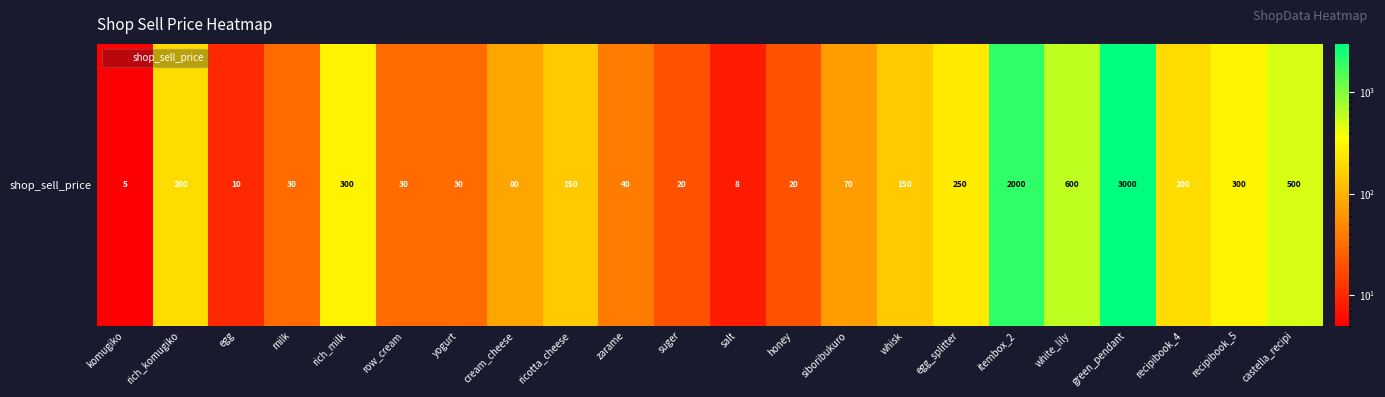

Reading left to right, list all the values displayed in this chart.

komugiko=5	rich_komugiko=200	egg=10	milk=30	rich_milk=300	row_cream=30	yogurt=30	cream_cheese=80	ricotta_cheese=150	zarame=40	suger=20	salt=8	honey=20	siboribukuro=70	whisk=150	egg_splitter=250	itembox_2=2000	white_lily=600	green_pendant=3000	recipibook_4=200	recipibook_5=300	castella_recipi=500